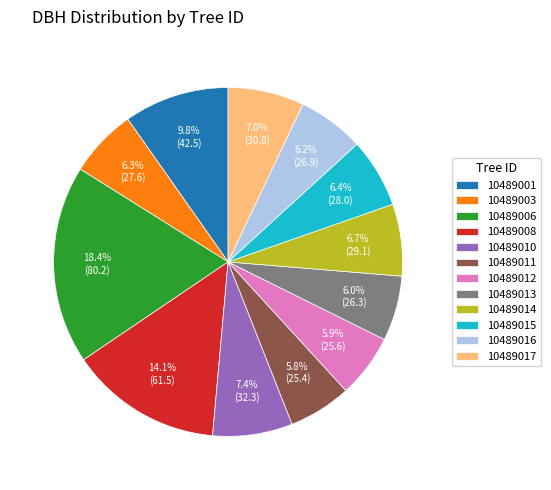

The 10489014 slice represents 7% of the pie. True or false?

True